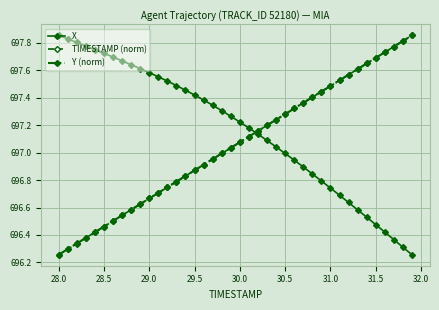

How many times do X and Y (norm) cross each other?

1